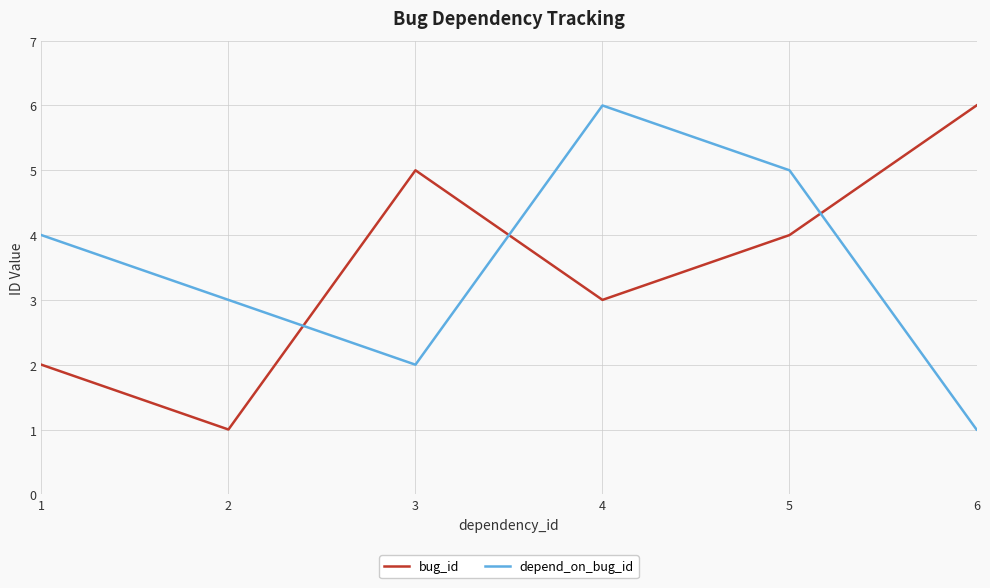

The value of depend_on_bug_id at 1 is 1. True or false?

False